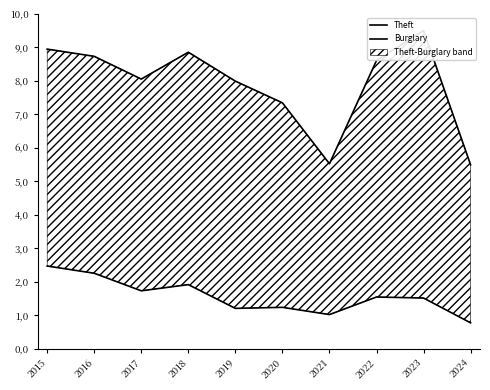

Between 2019 and 2022, which series saw the biggest shift?

Theft